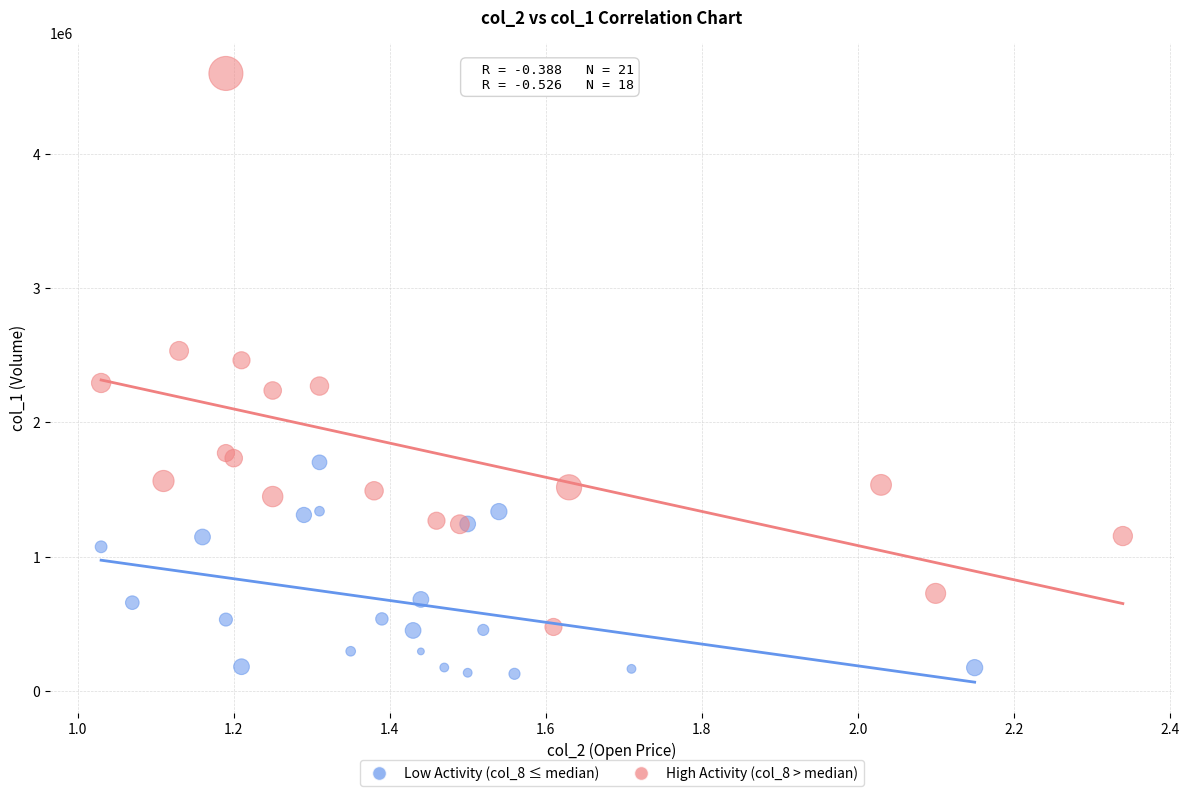

Which series reaches the maximum Y coordinate?

High Activity (col_8 > median)